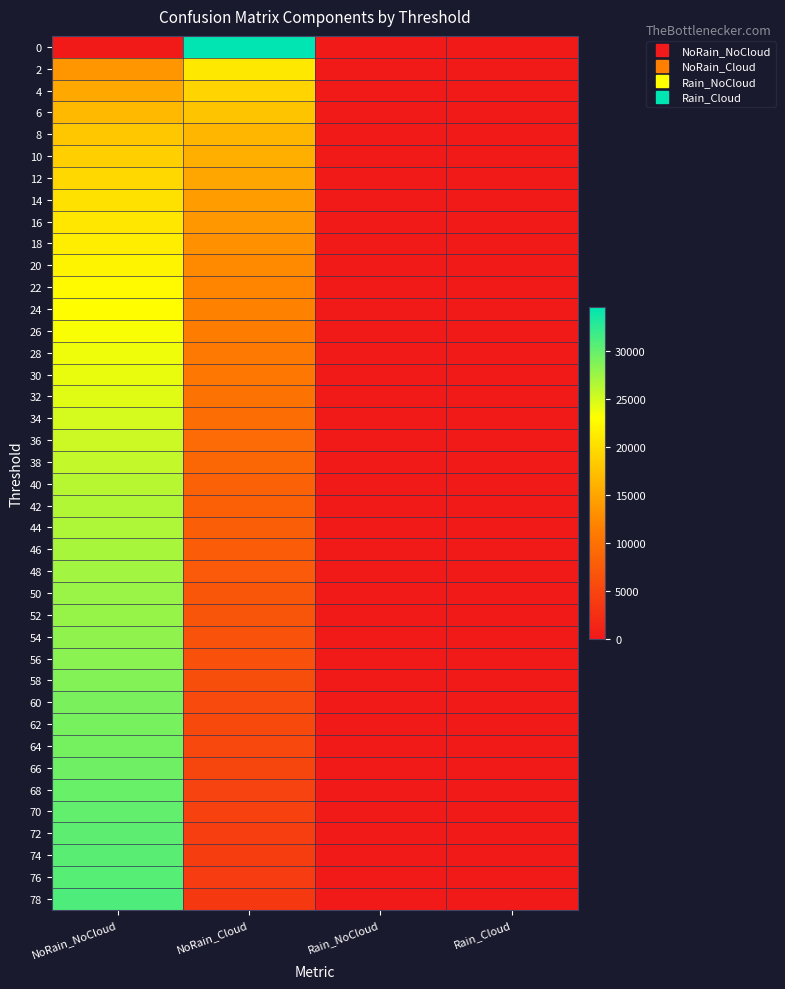

Between Rain_NoCloud and Rain_Cloud, which is larger?

Rain_Cloud